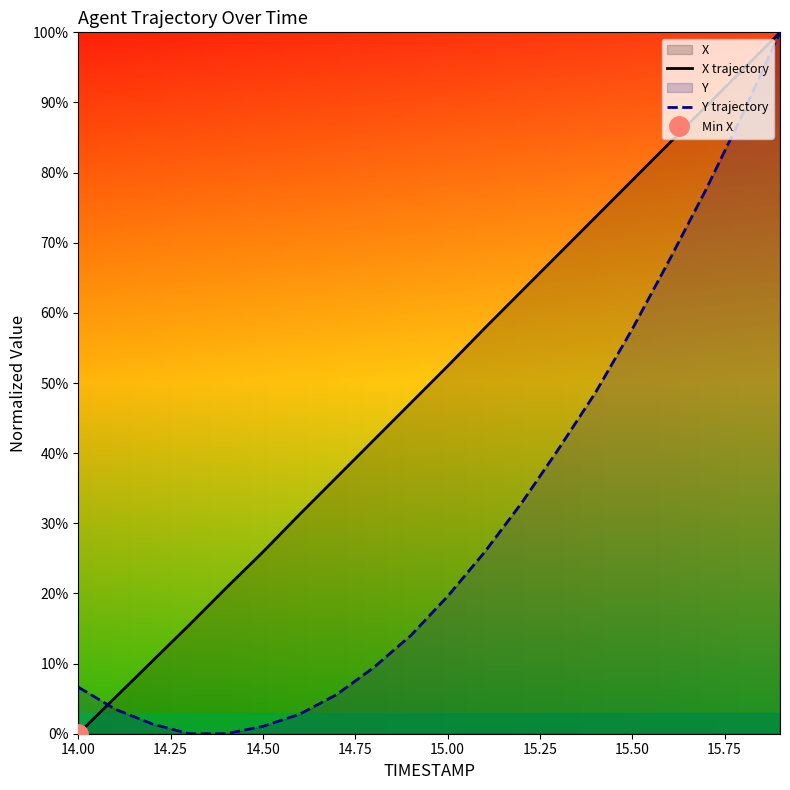

True or false: Y trajectory has a value of 6.6 at 14.00.

True